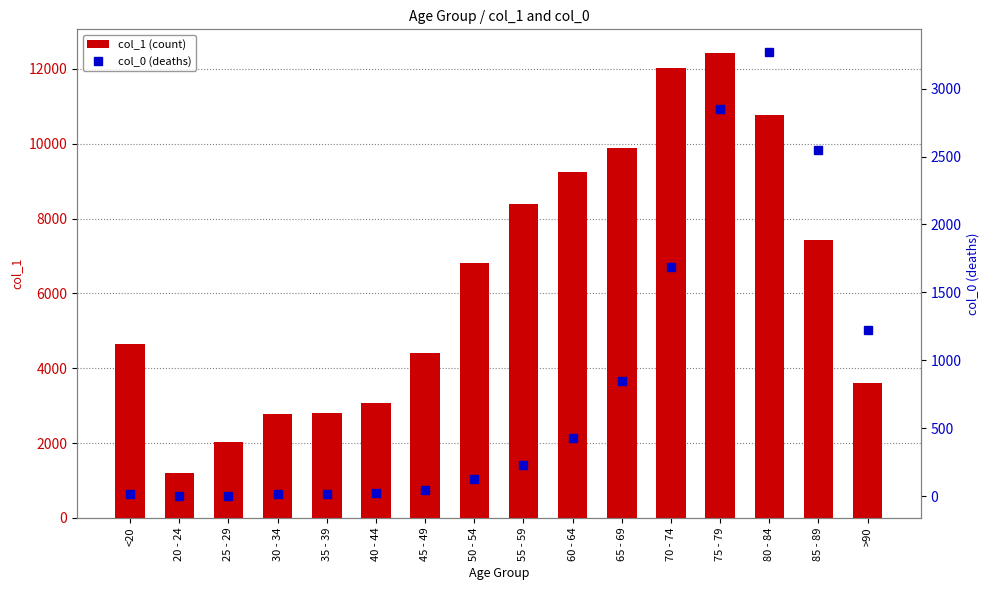

What is the difference between the highest and lowest values at >90?

2380